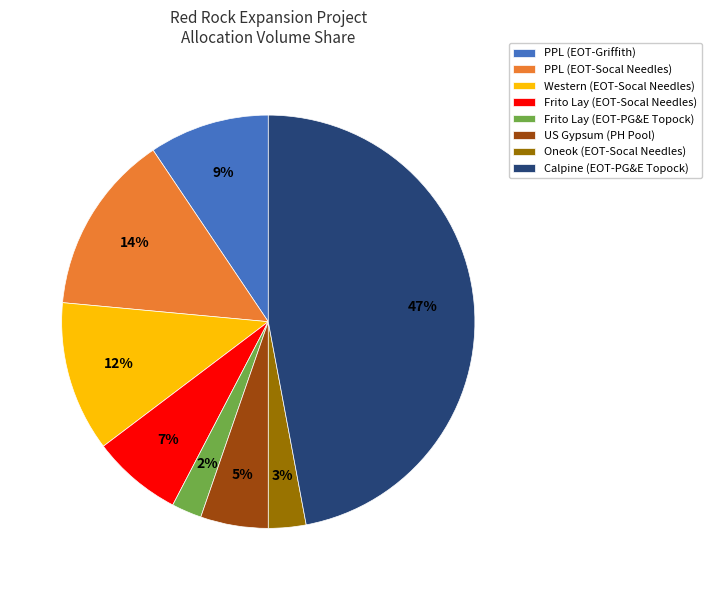

Which has a higher value, Western (EOT-Socal Needles) or Oneok (EOT-Socal Needles)?

Western (EOT-Socal Needles)